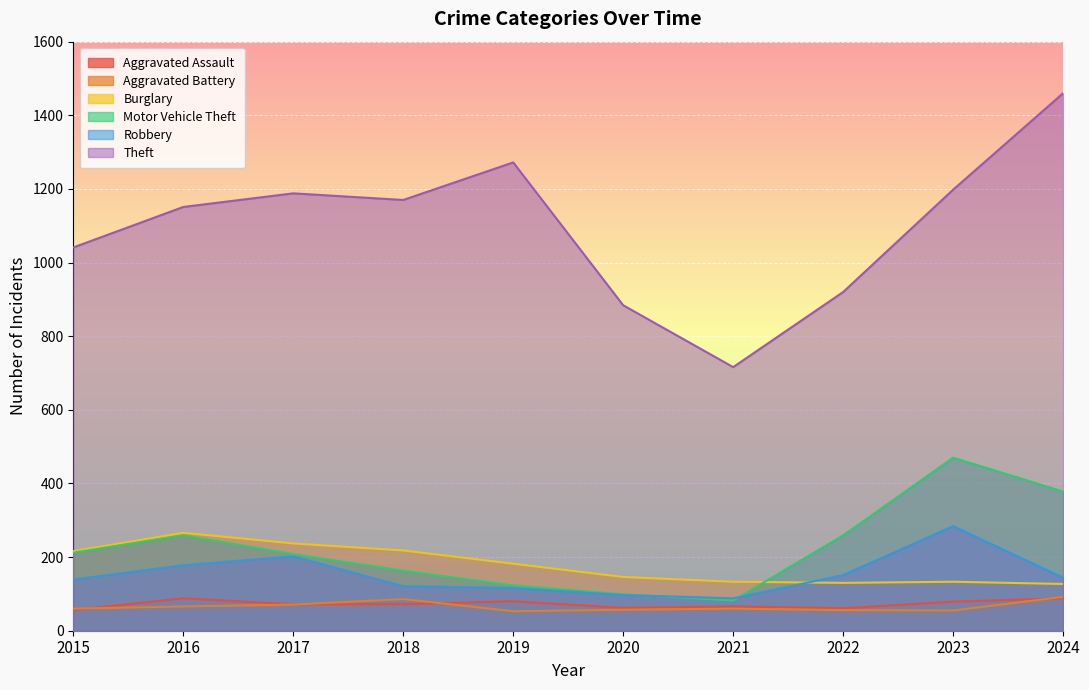

How many data points in Burglary are above 182?

4